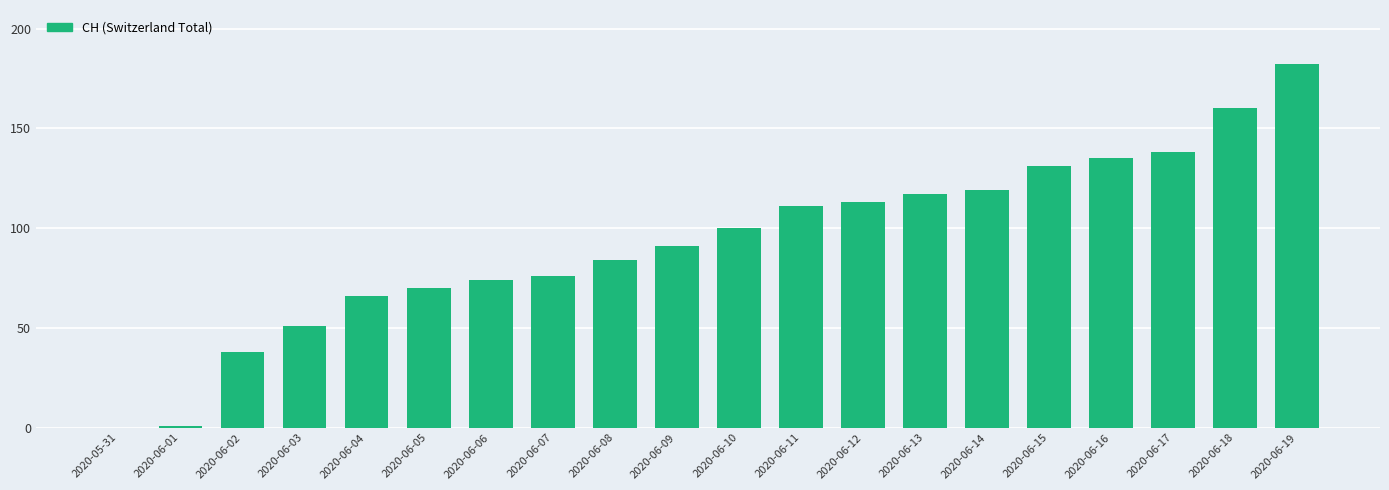

The chart shows a value of 45 at 2020-06-06. True or false?

False